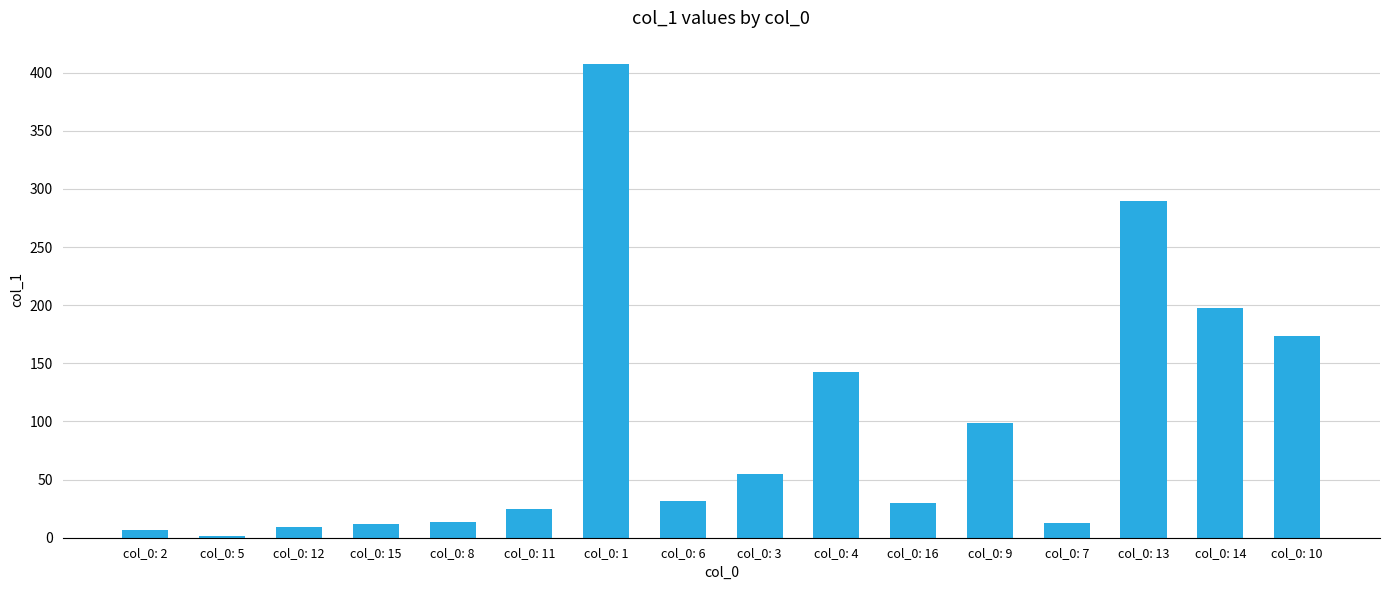

What is the difference between the values at col_0: 13 and col_0: 14?

92.6